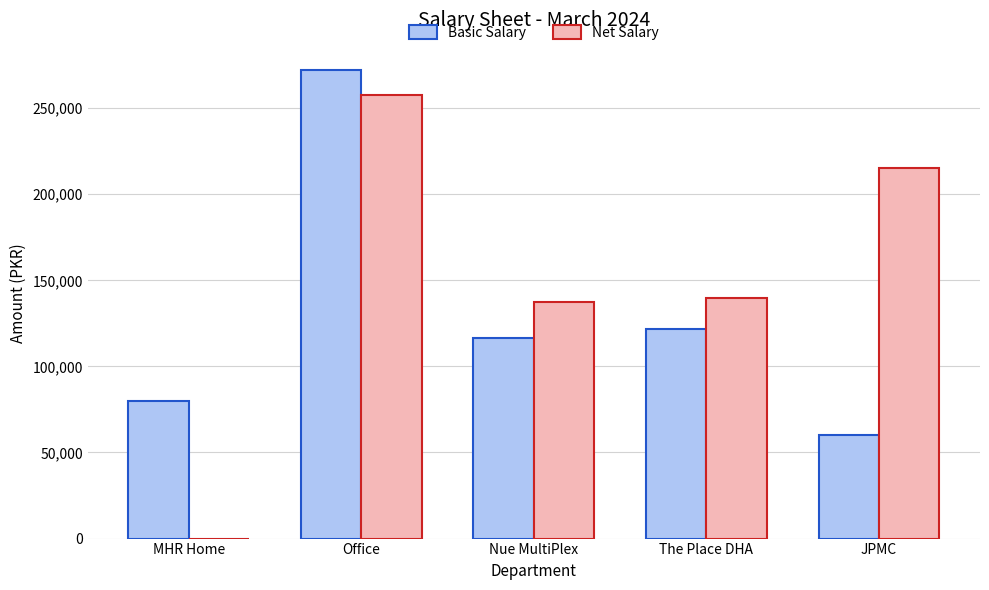

Are the bars grouped side by side (vs. stacked)?

Yes